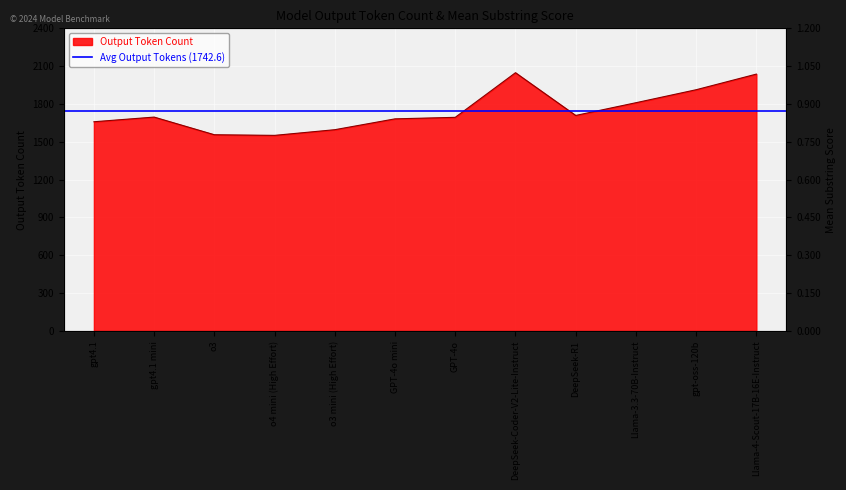

At which label does Output Token Count first exceed 1696?

DeepSeek-Coder-V2-Lite-Instruct